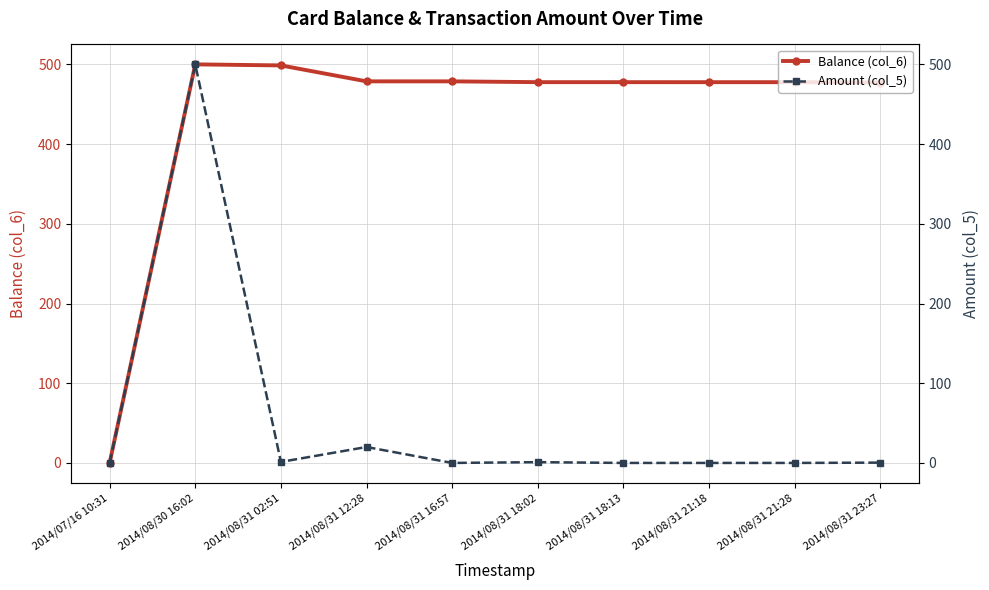

What is the difference between the highest and lowest values at 2014/08/31 21:18?

477.7